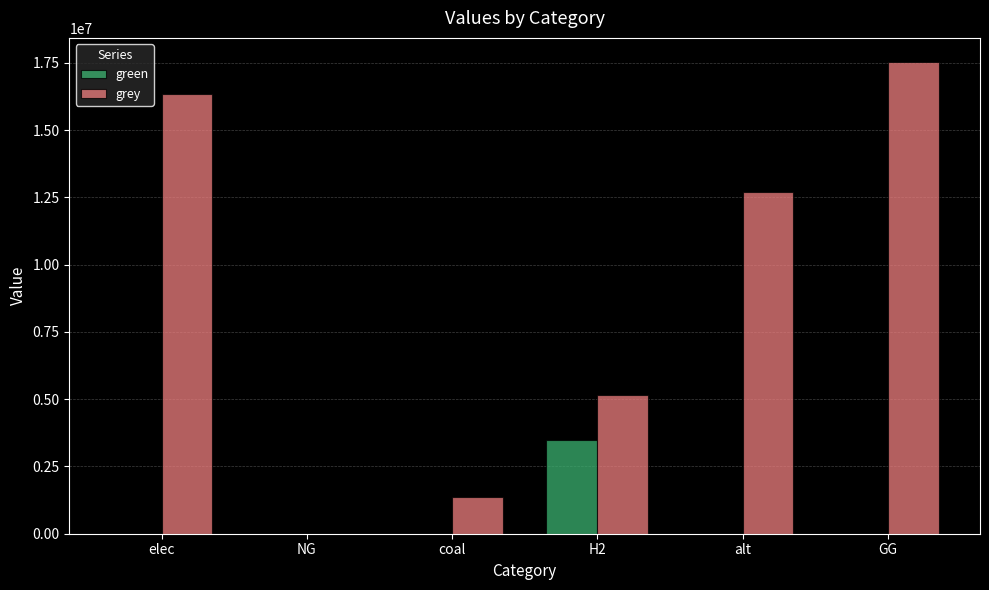

Reading left to right, transcribe all the data shown in this chart.

green: elec=0.0	NG=0.0	coal=0.0	H2=3500000.0	alt=0.0	GG=0.0
grey: elec=16329614.3	NG=0.0	coal=1362426.9	H2=5139577.6	alt=12708263.3	GG=17552416.7